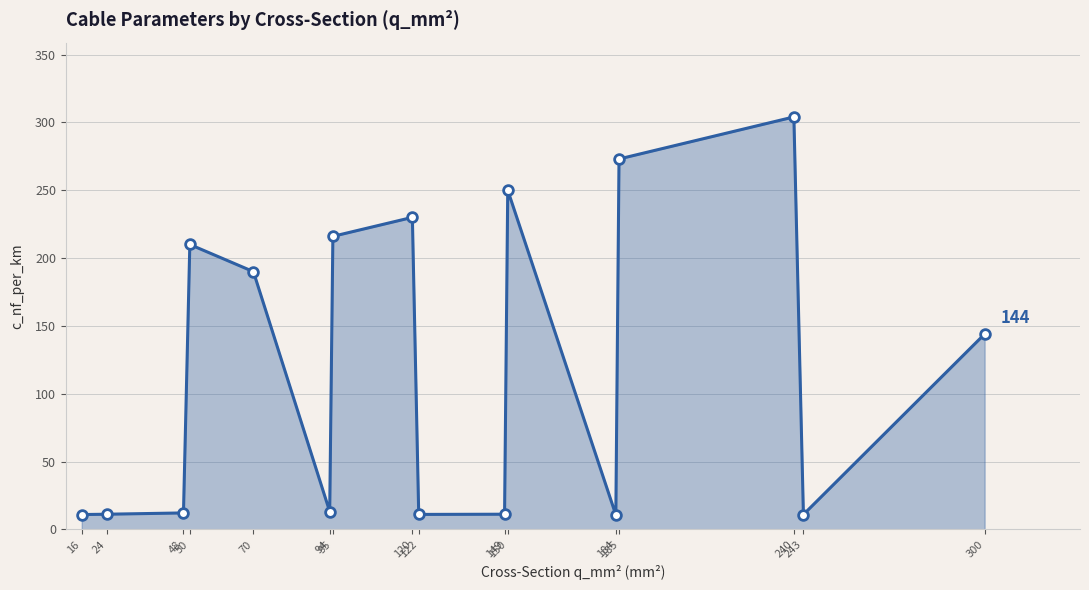

Between 185 and 24, which is larger?

185